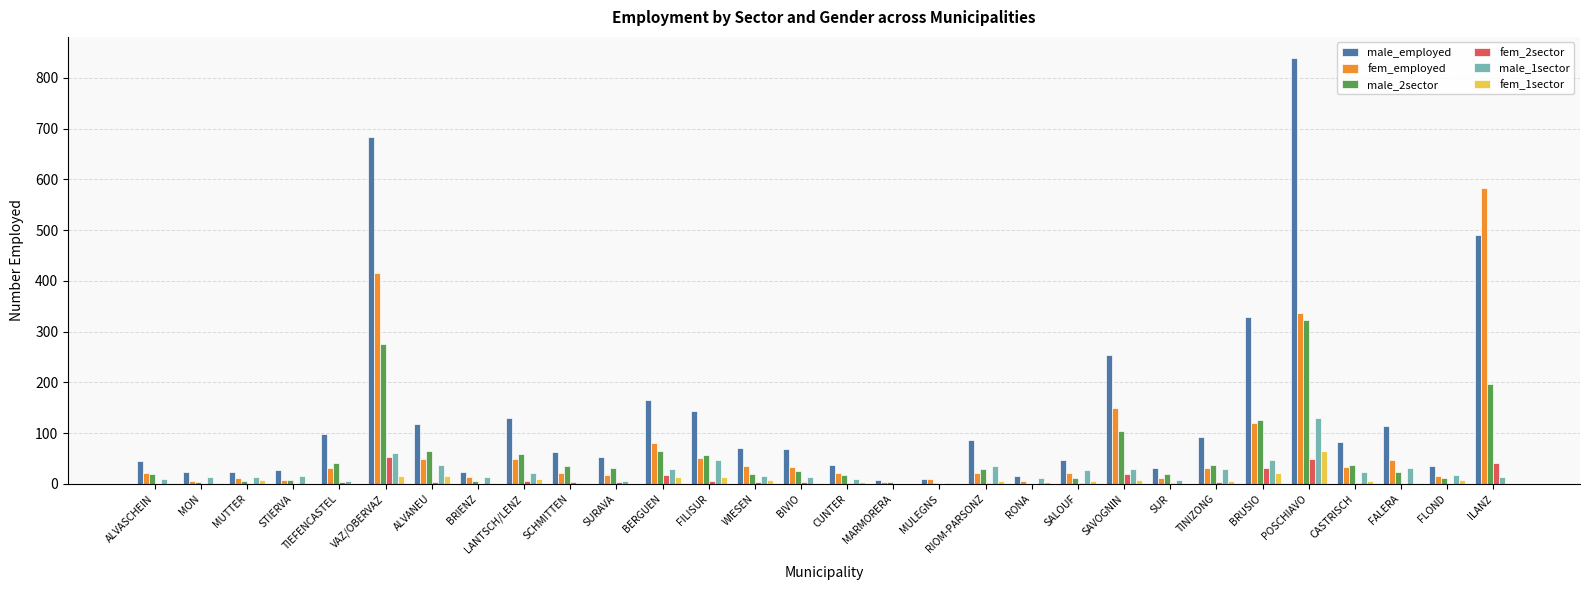

Between ALVASCHEIN and ILANZ, which series saw the biggest shift?

fem_employed